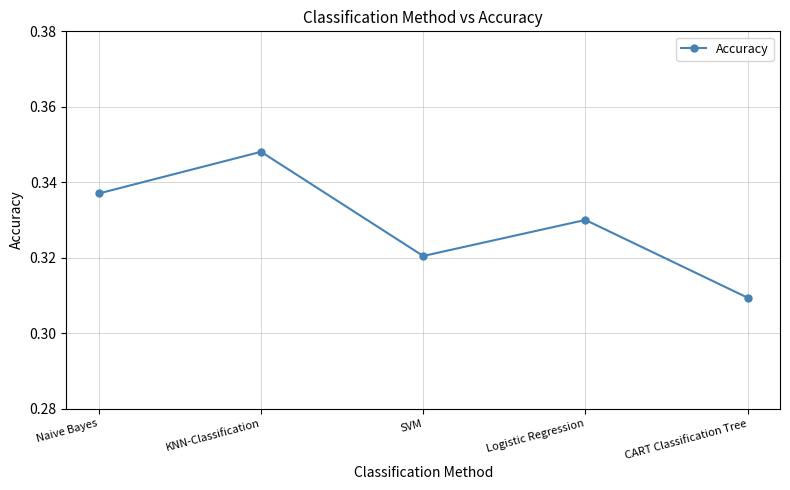

How many points are higher than both their immediate neighbors (excluding endpoints)?

2